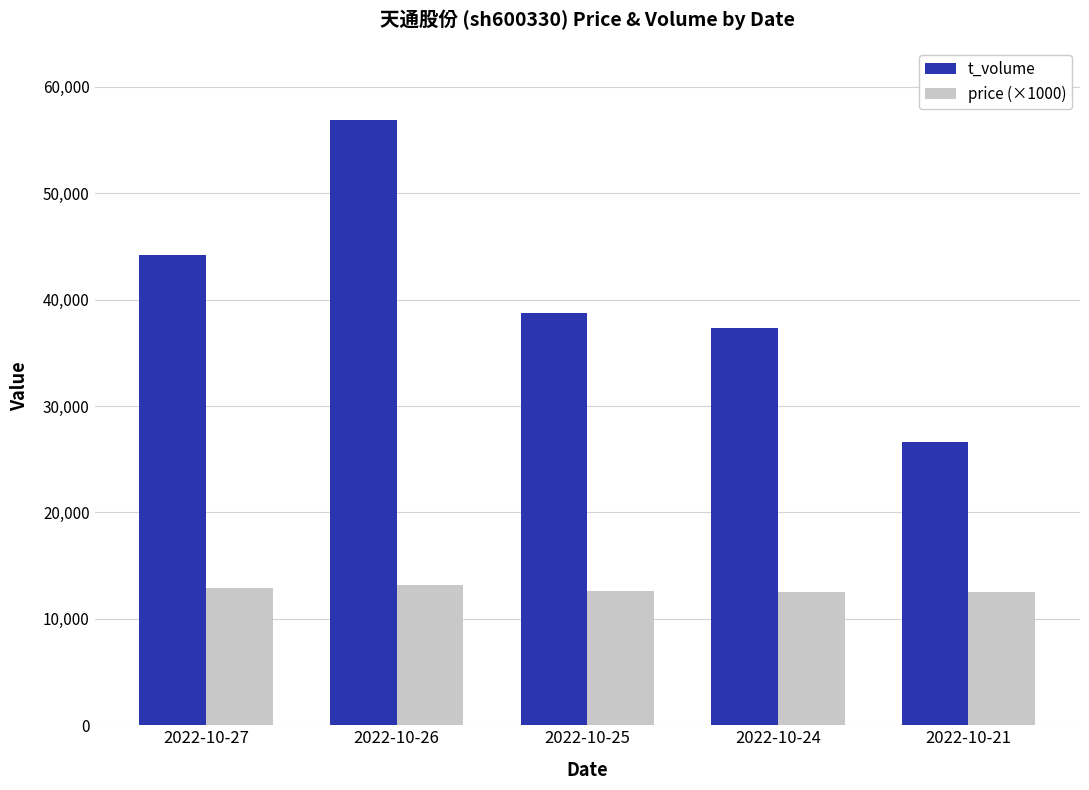

Which label corresponds to the largest value in the chart?

2022-10-26